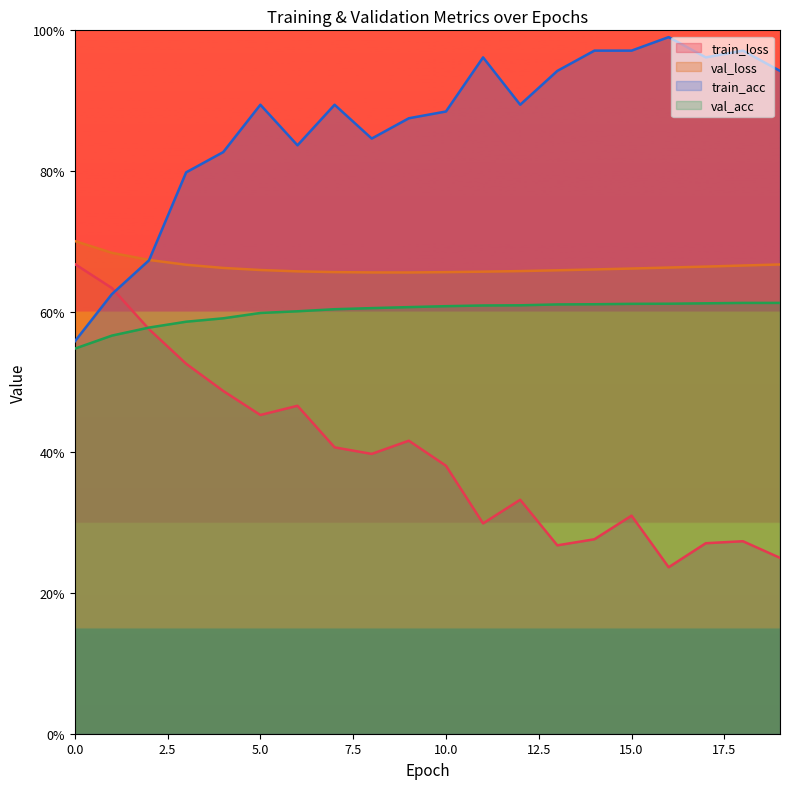

True or false: train_acc and val_acc cross at least once.

False